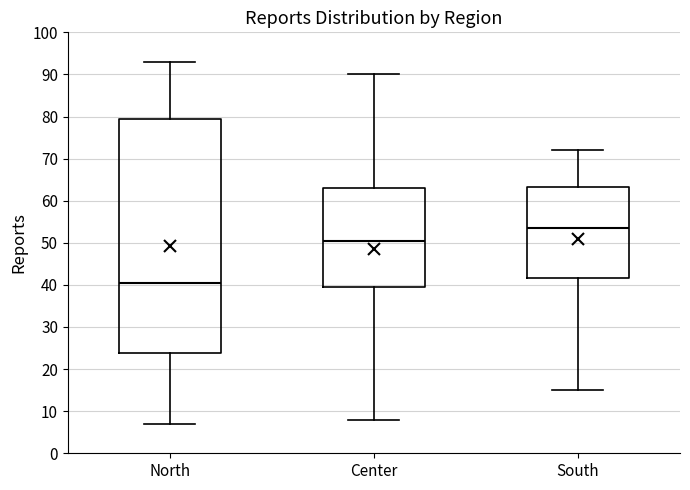

Reading left to right, read every box against the y-axis: the position of its median line, the range the box covers, and the ends of its whiskers. The values are not printed on the chart, so give them approximately, as read against the axis.

North: median 41, box 24 to 80, whiskers 7 to 93
Center: median 51, box 40 to 63, whiskers 8 to 90
South: median 54, box 42 to 63, whiskers 15 to 72